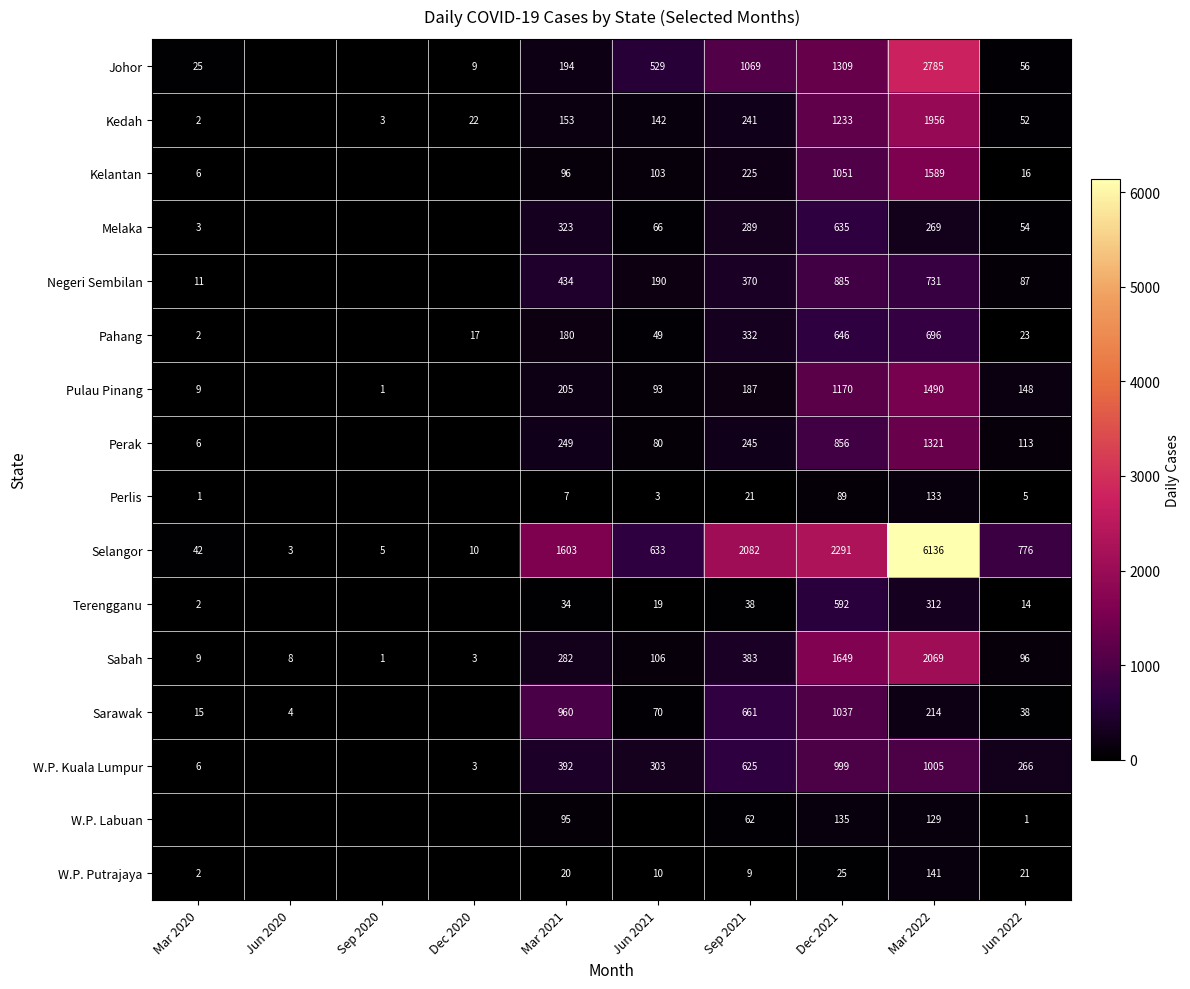

Between Mar 2021 and Jun 2022, which series saw the biggest shift?

Sarawak